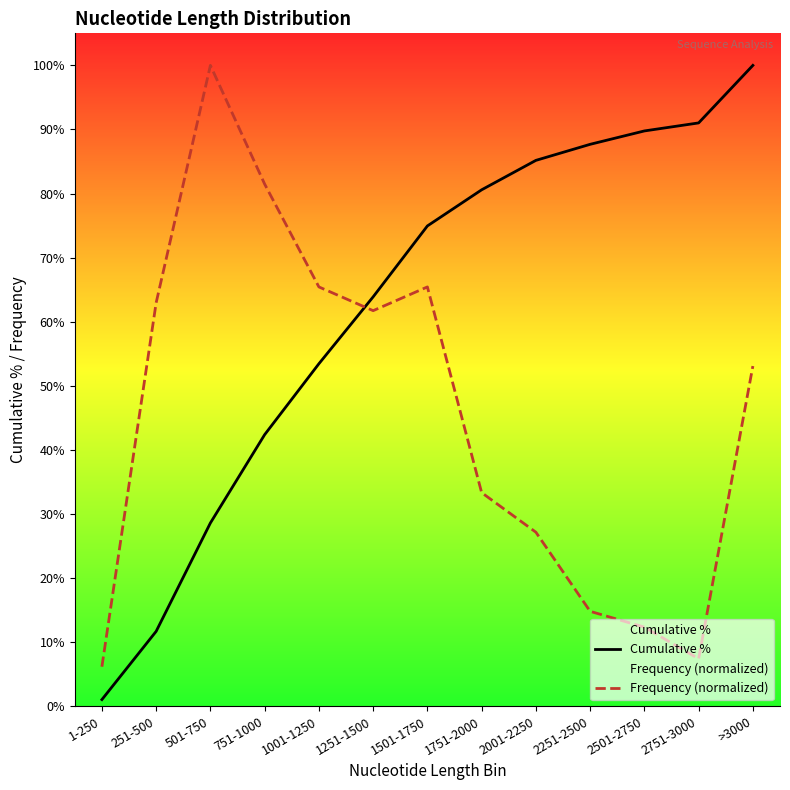

What is the difference between the second highest and second lowest values in the Cumulative % series?

0.8